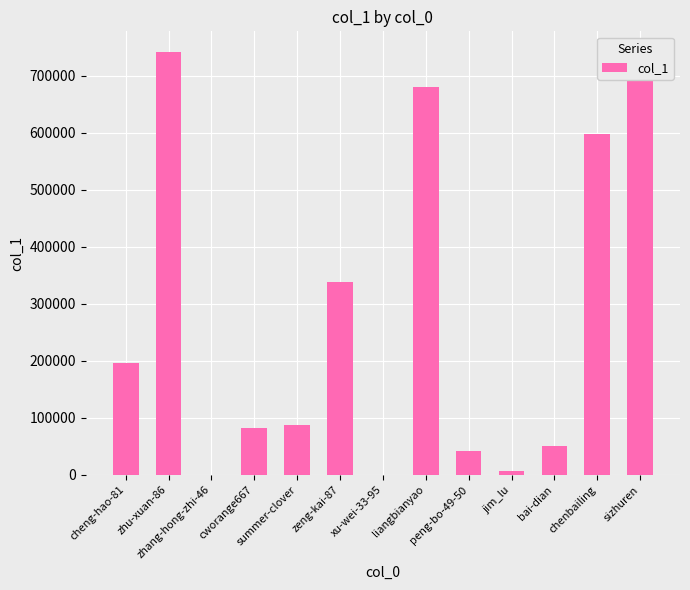

What is the difference between the values at peng-bo-49-50 and zhang-hong-zhi-46?

41966